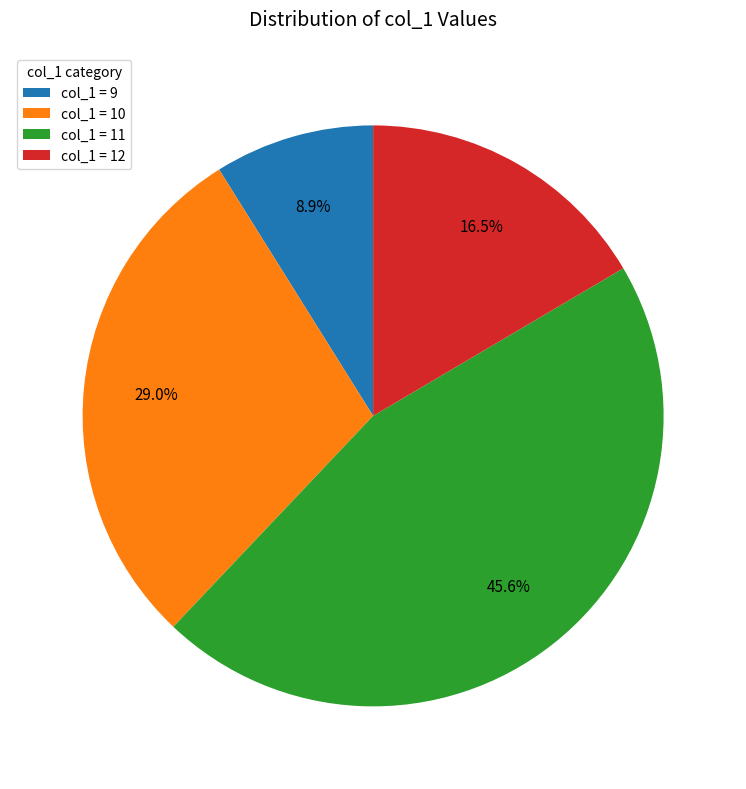

Rank the categories by value from highest to lowest.

col_1 = 11, col_1 = 10, col_1 = 12, col_1 = 9